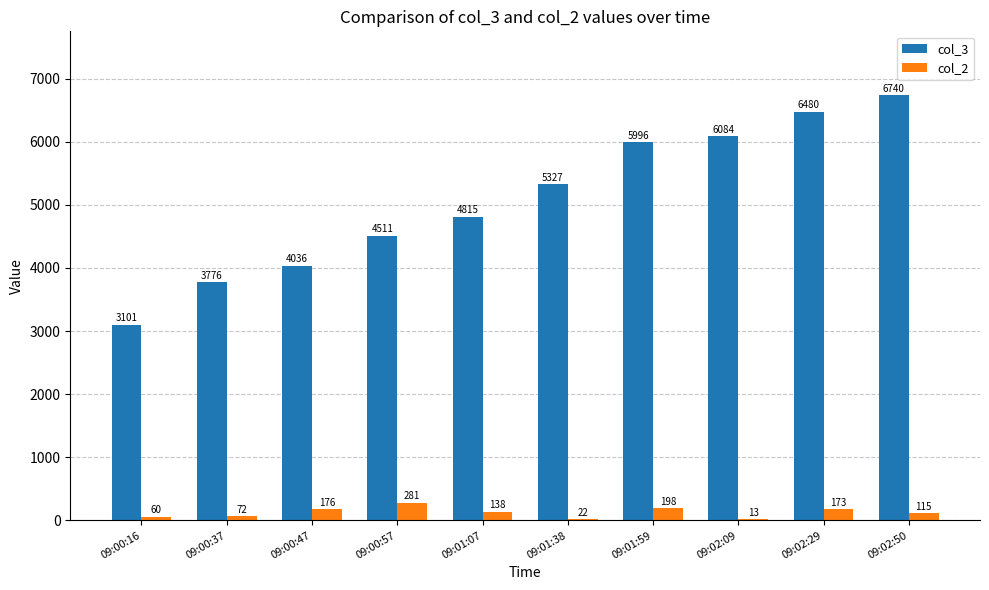

Count the number of data series in this chart.

2